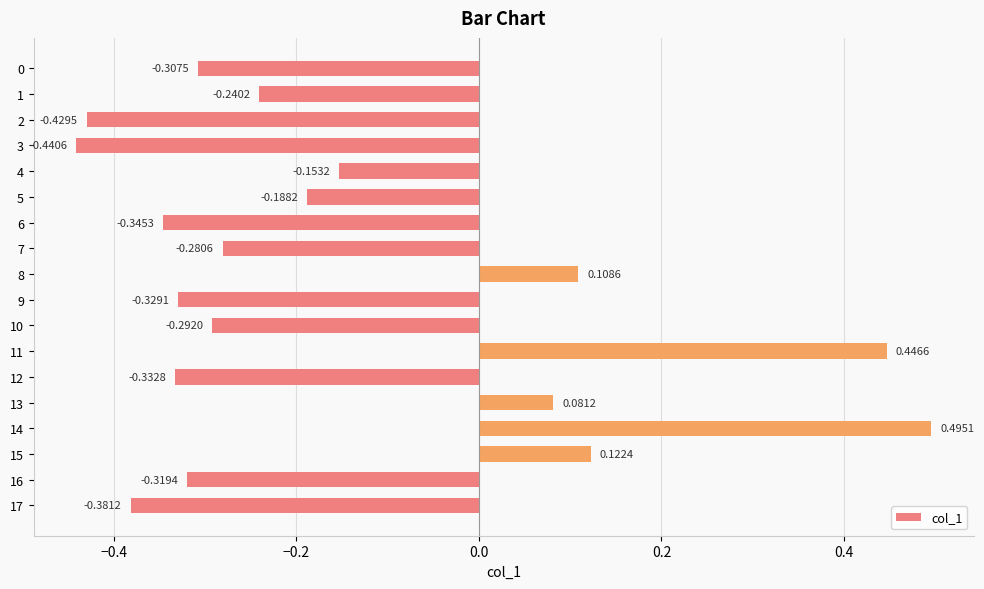

Is it true that the value at 8 is 0.0?

False